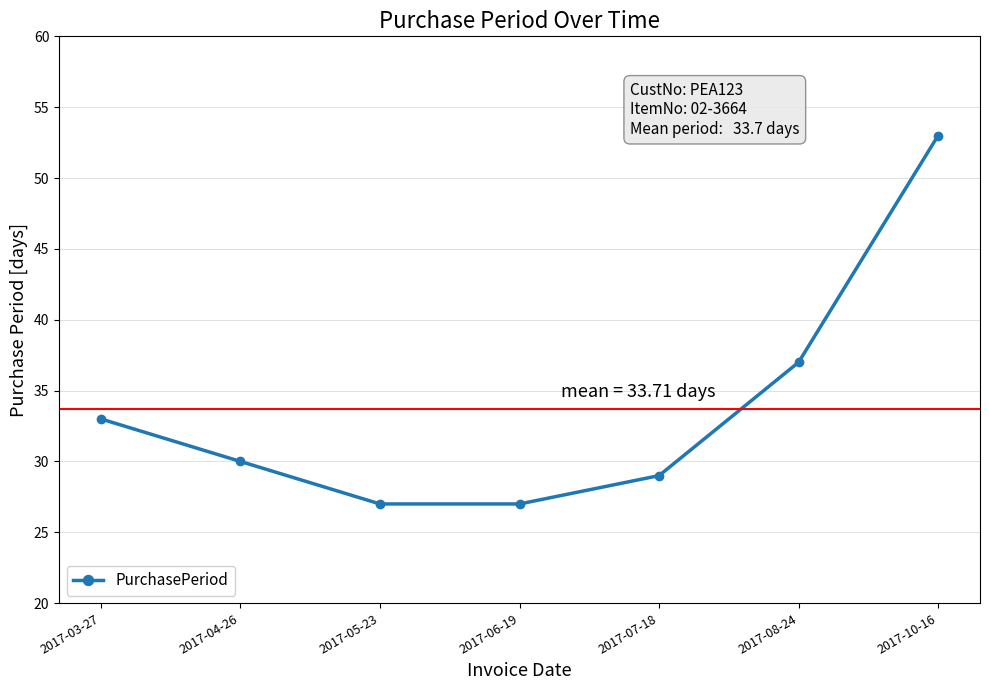

True or false: there are more than 0 points higher than both neighbors.

False